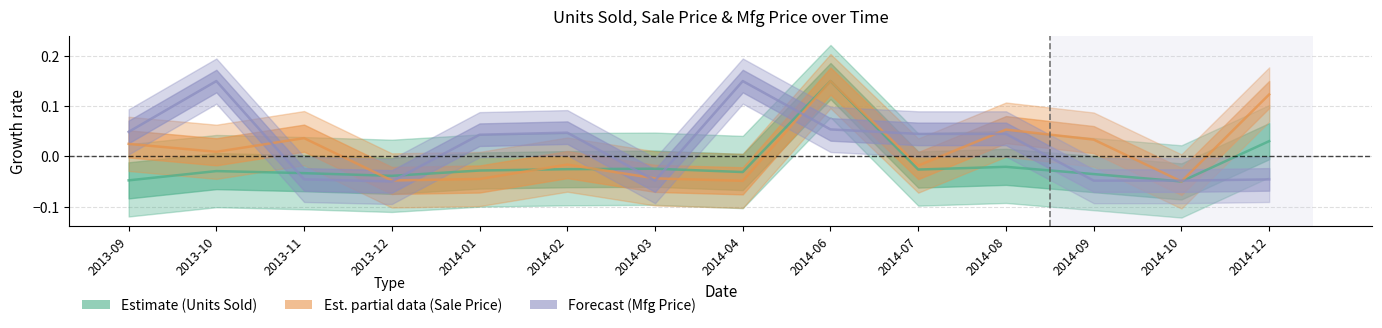

At how many categories does at least one series exceed 0?

11